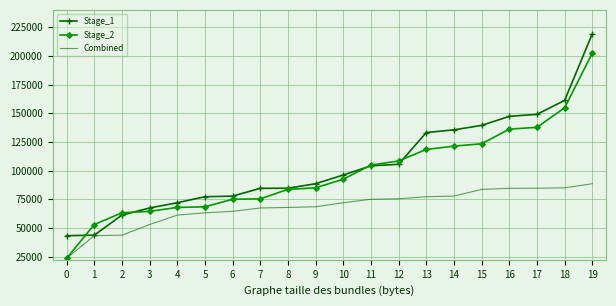

What is the total value across all series at 6?

217303